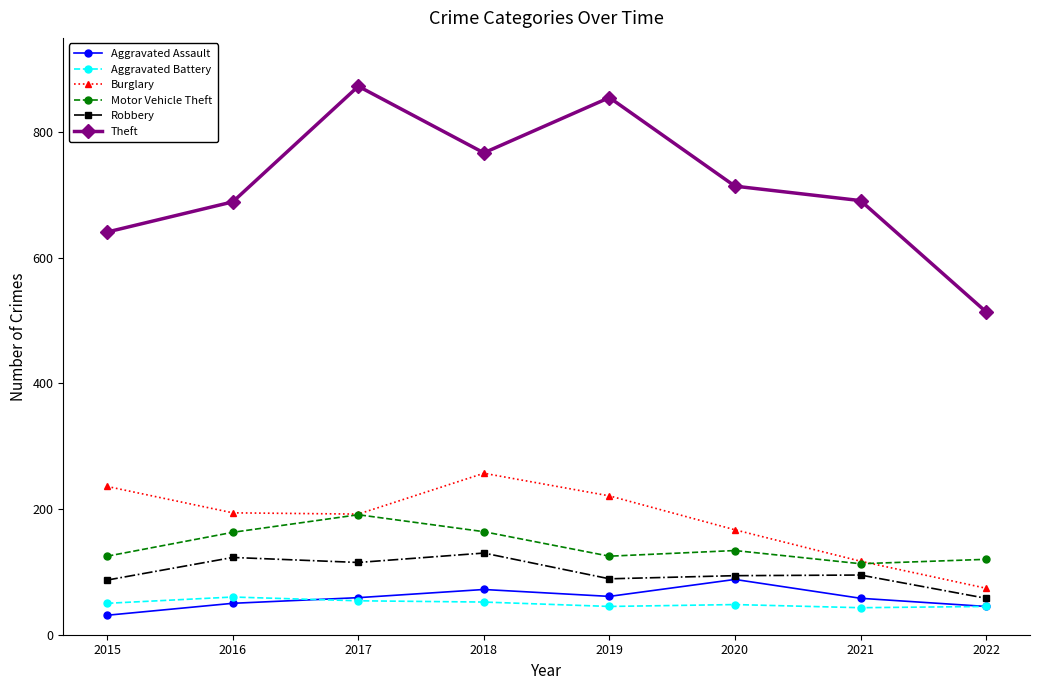

What is the value of the Robbery point at the 7th from the left?

95